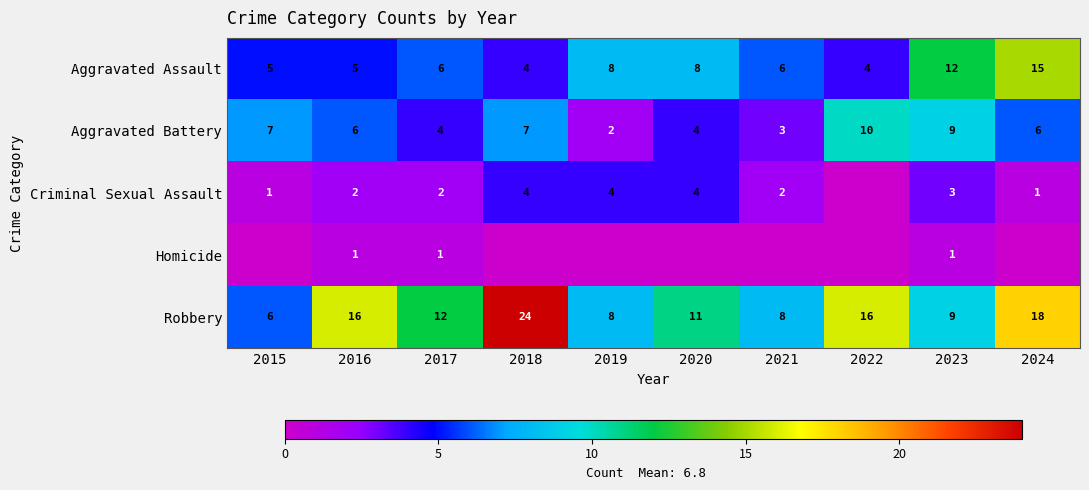

What is the difference between the highest and lowest values at 2019?

8